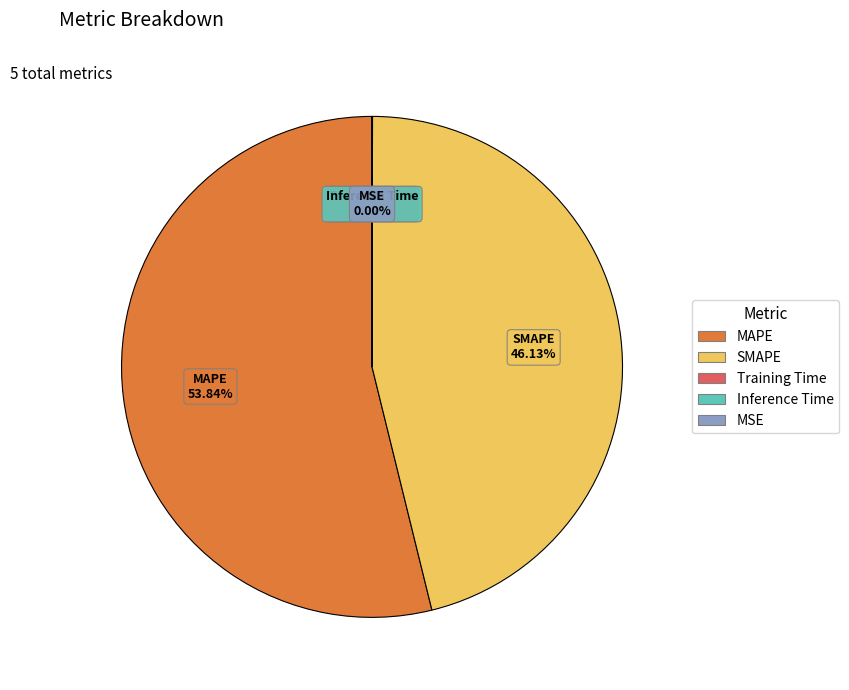

What is the ratio of the value at MAPE to the value at SMAPE?

1.2